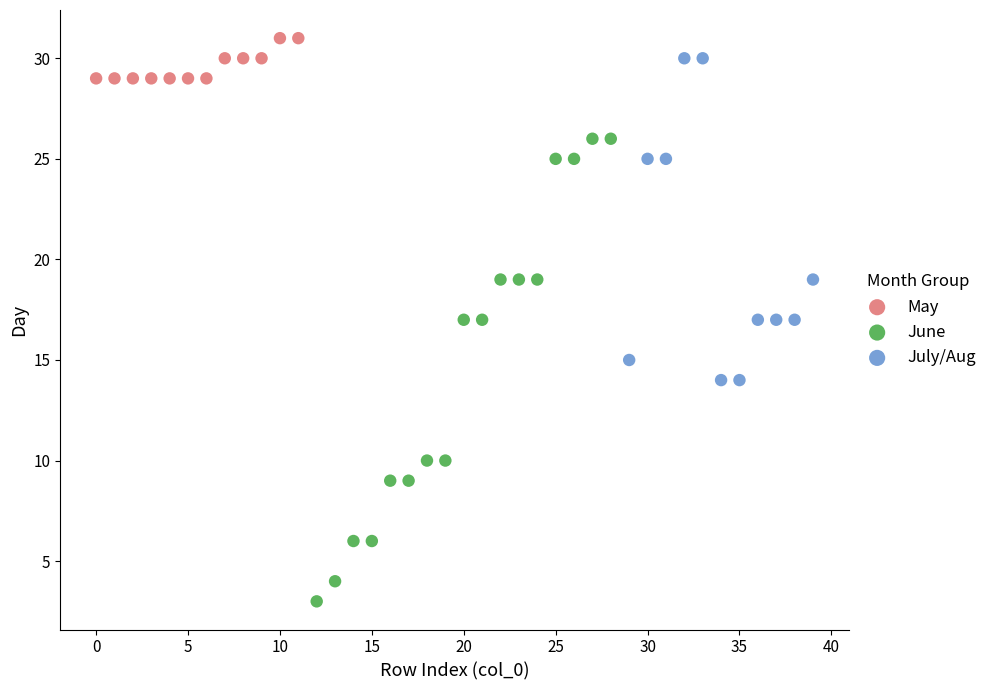

What are all the series names shown in the legend?

May, June, July/Aug